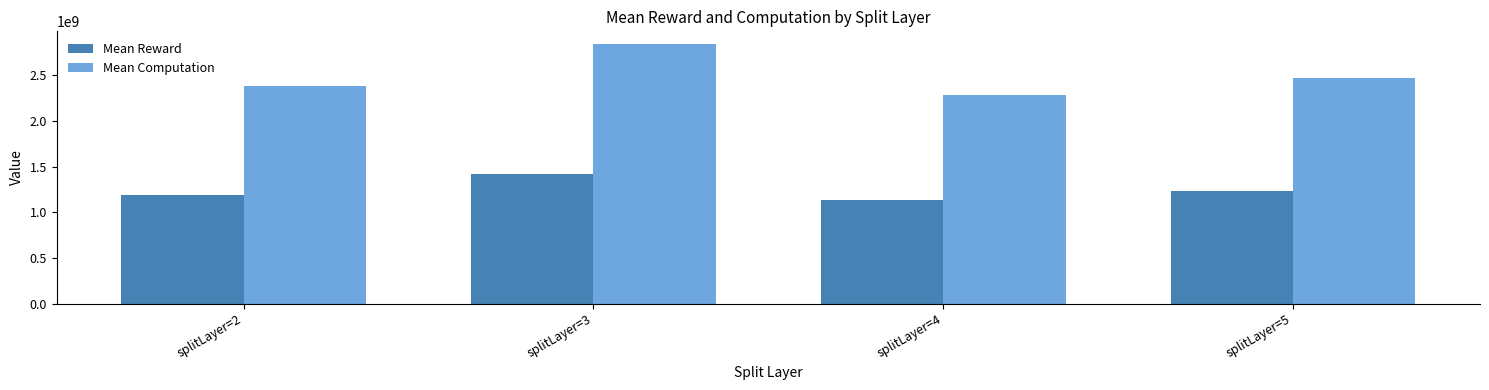

What is the lowest value of the Mean Reward series?

1139542179.5